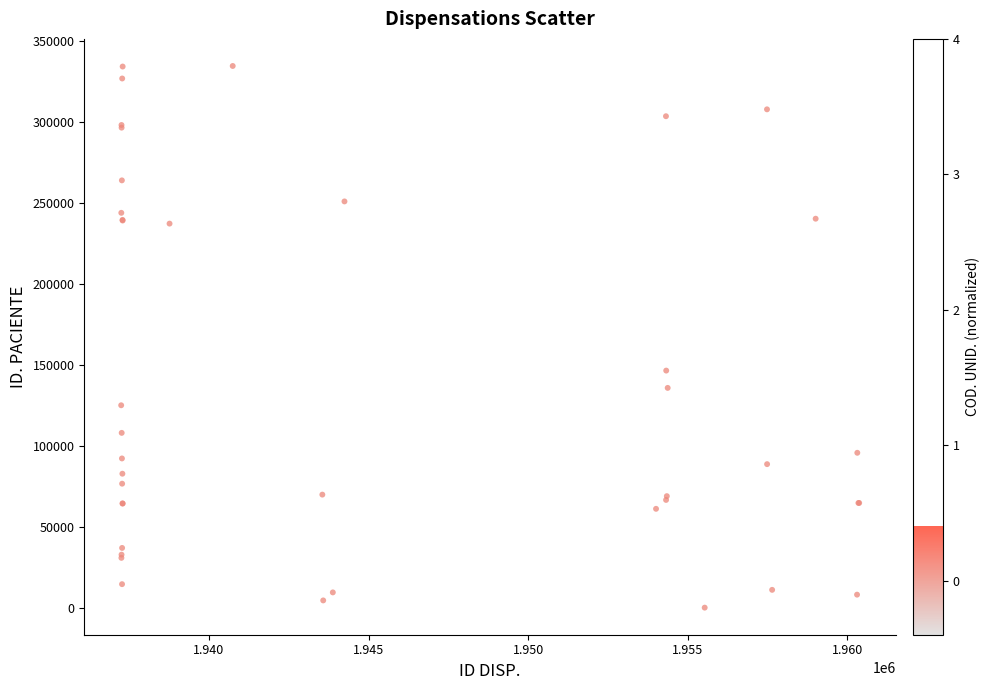

What Y value in the scatter plot is closest to 167388?

146535